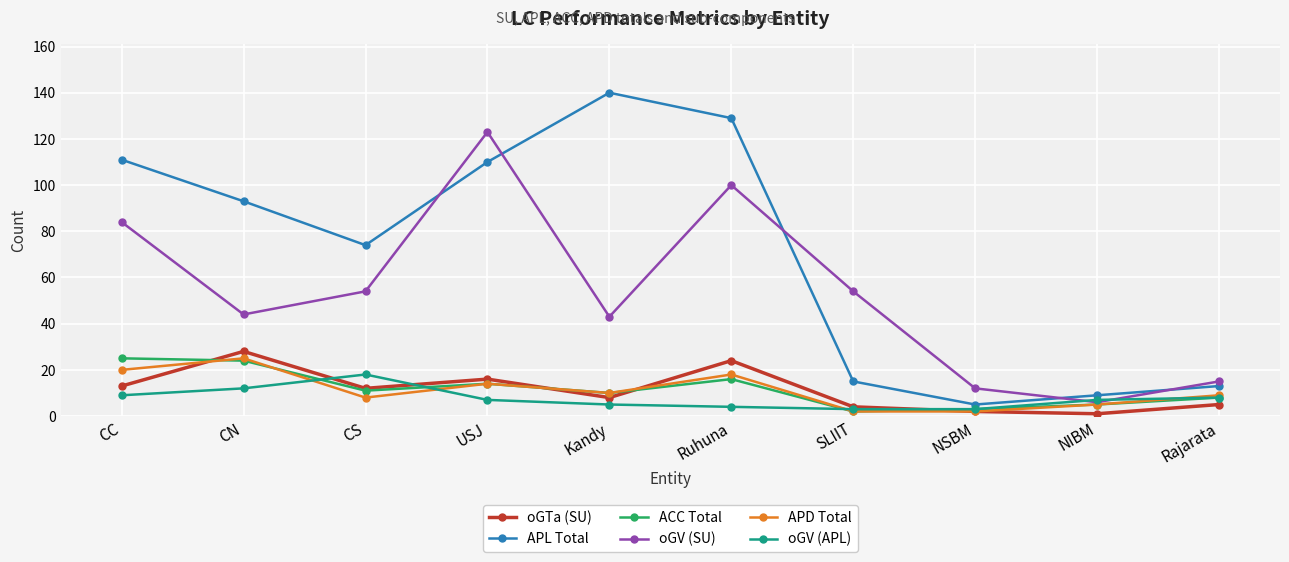

Is it true that ACC Total equals 14 at USJ?

True